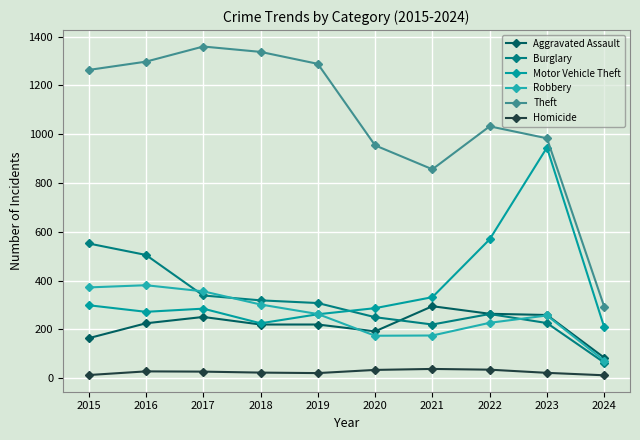

What is the average value of the Burglary series?

305